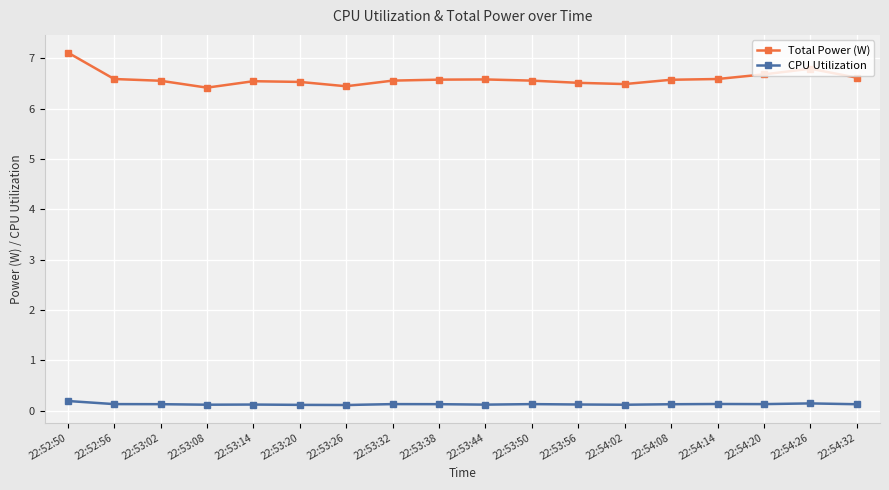

True or false: Total Power (W) and CPU Utilization cross at least once.

False